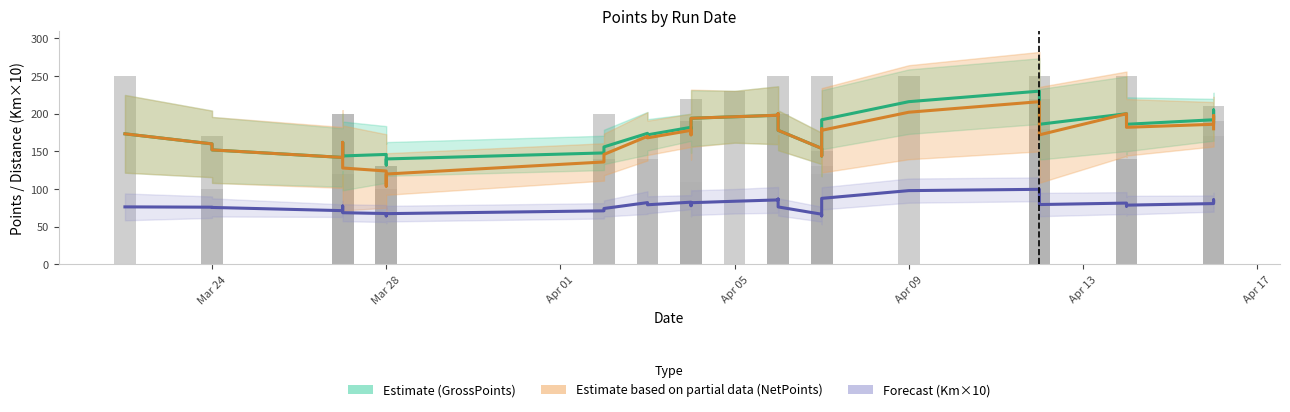

What are all the series names shown in the legend?

Estimate (GrossPoints), Estimate based on partial data (NetPoints), Forecast (Km×10)